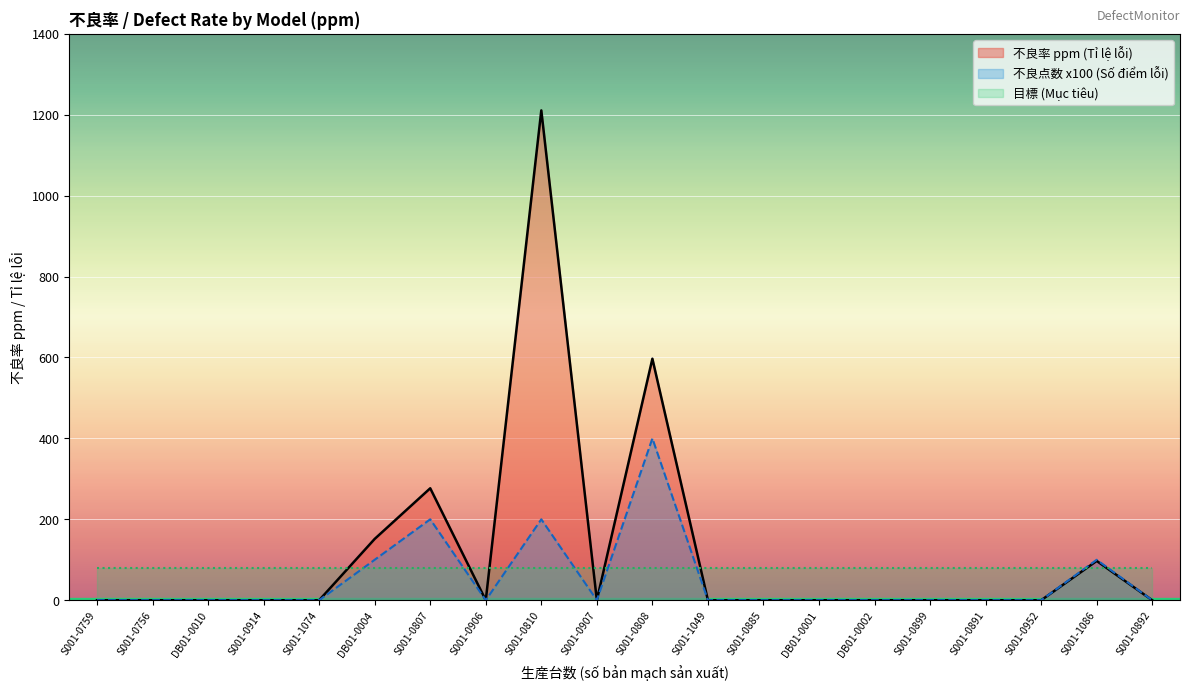

Which label corresponds to the smallest value in the chart?

S001-0759